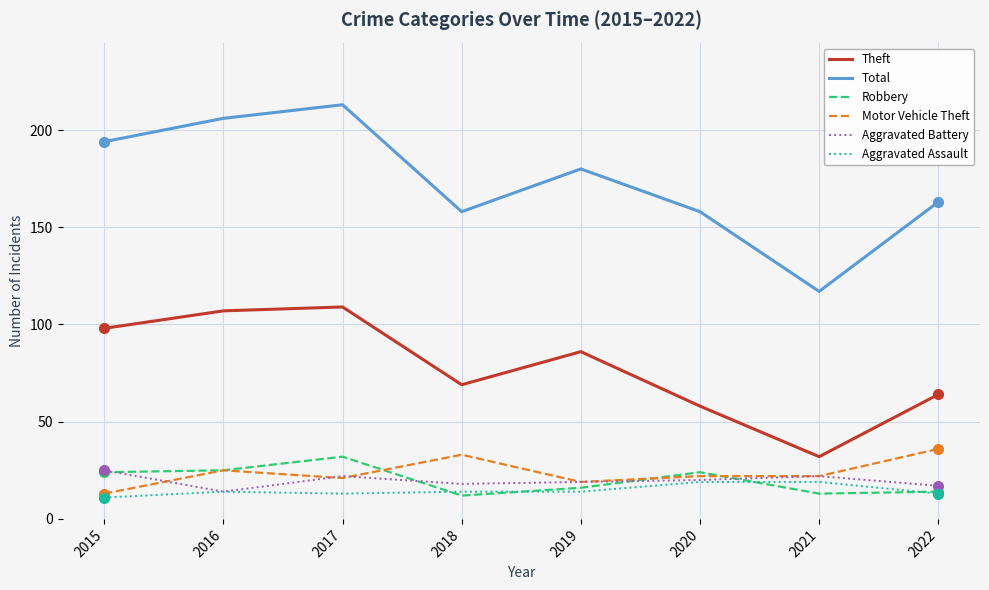

What is the sum of the Total values at 2020 and 2017?

371